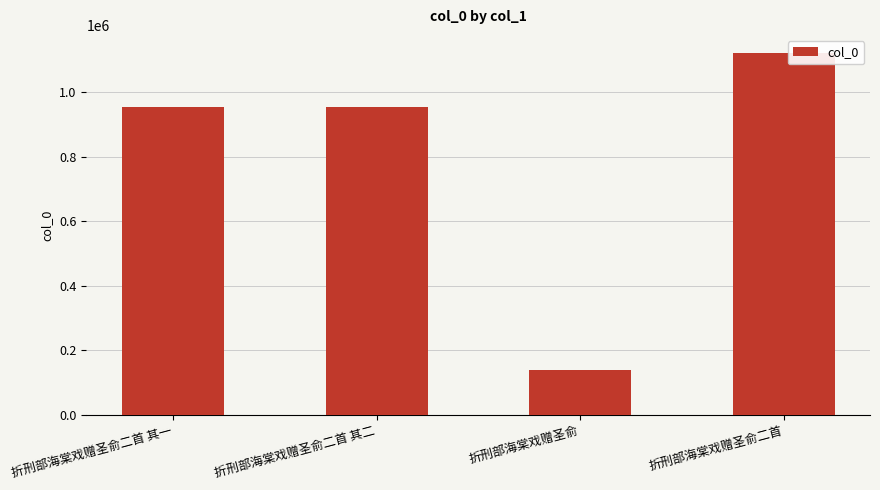

True or false: the data shows 748057 at 折刑部海棠戏赠圣俞二首.

False